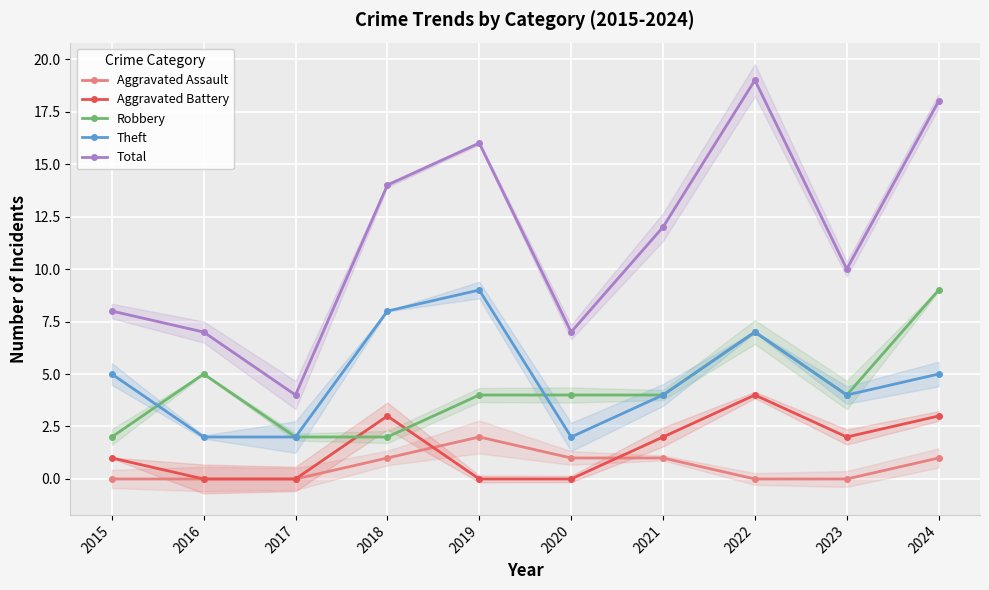

Where does the Theft series first go above 5?

2018